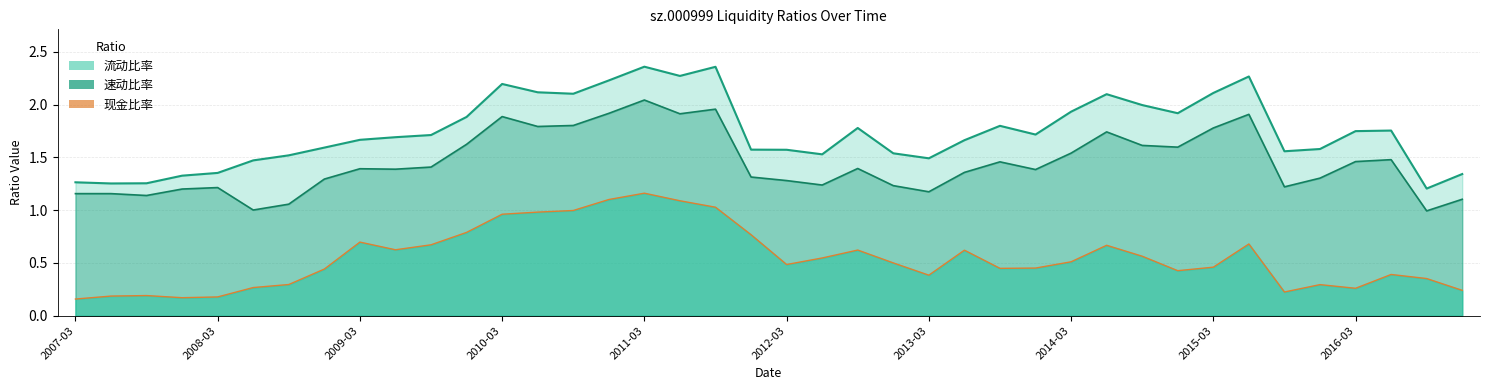

What position from the left is 31?

32